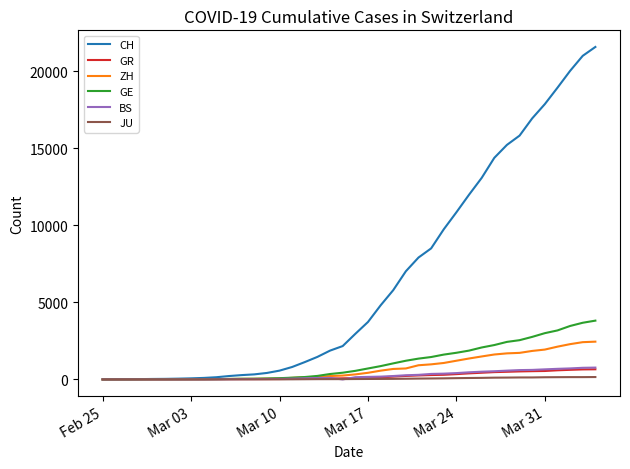

Does the chart have visible grid lines?

No